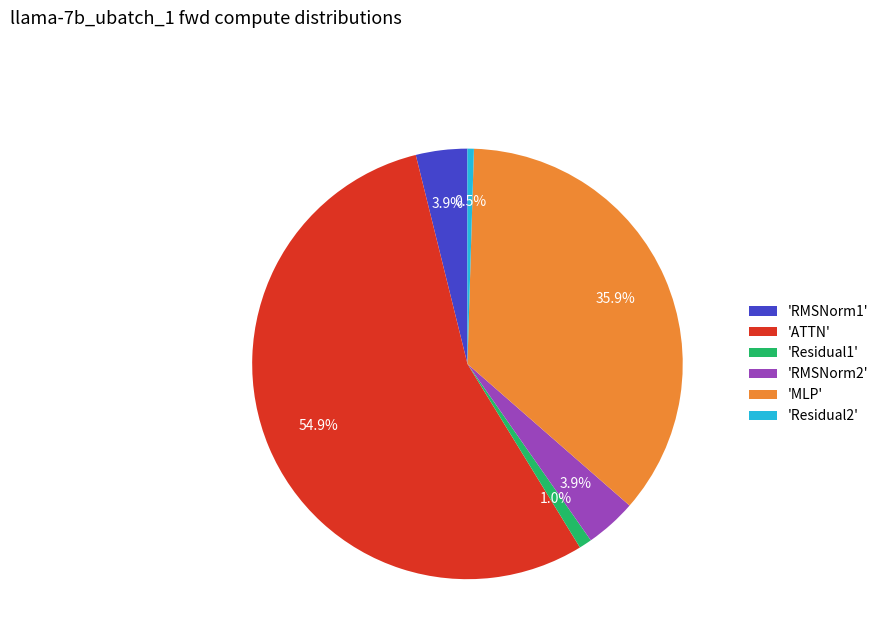

How many segments does this pie chart have?

6